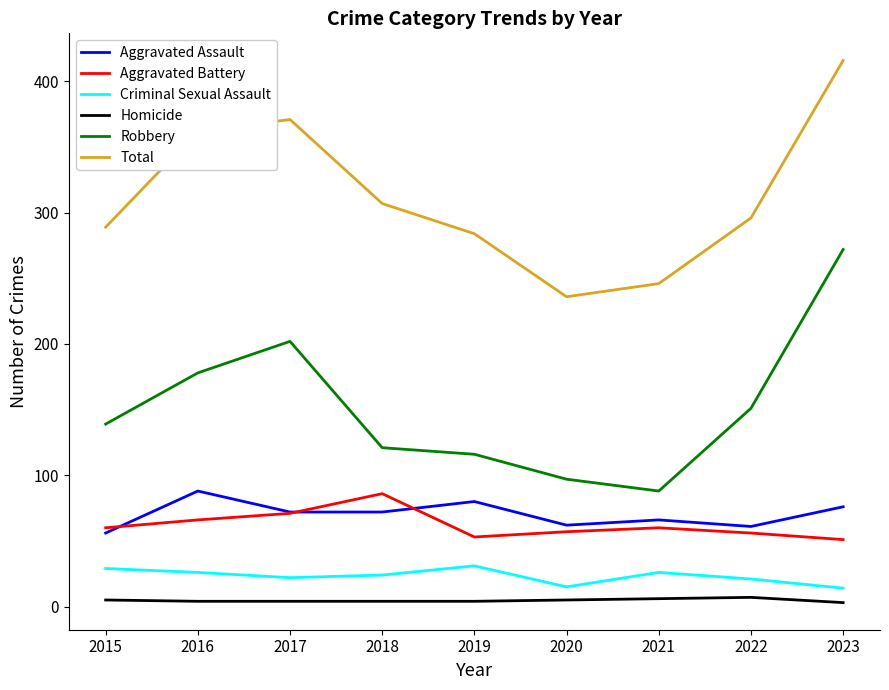

What is the minimum value for Robbery?

88